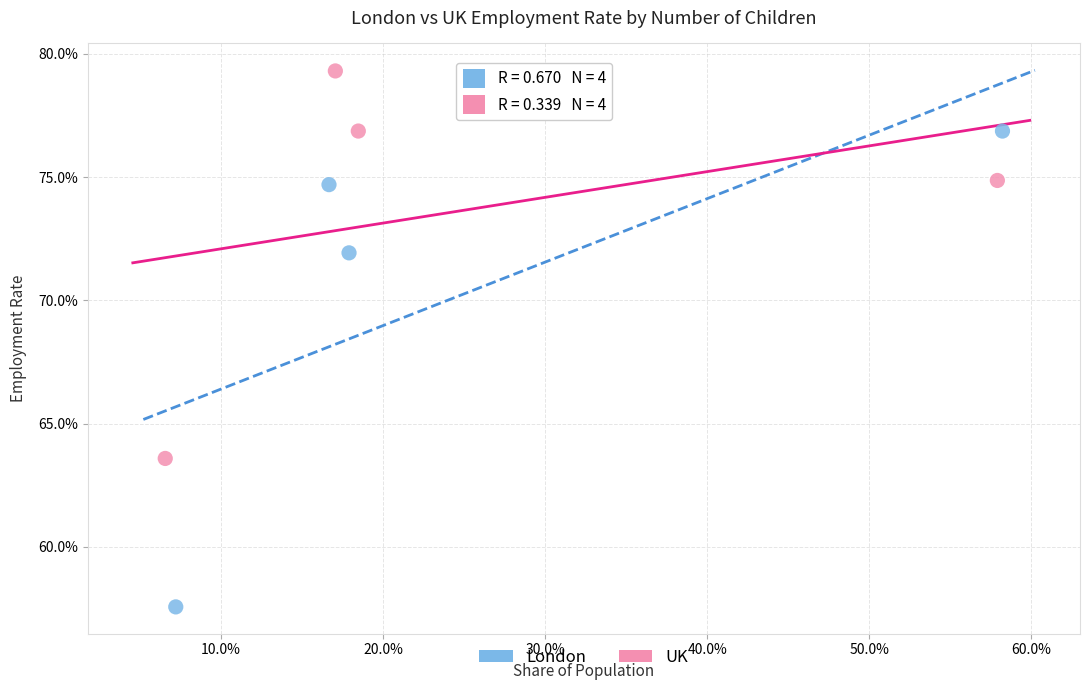

Which series has the largest Y range (max minus min)?

London